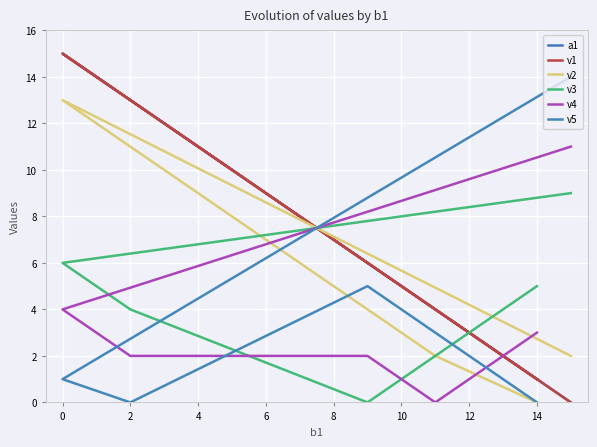

What is the sum of the v3 values at 2 and 0?

12